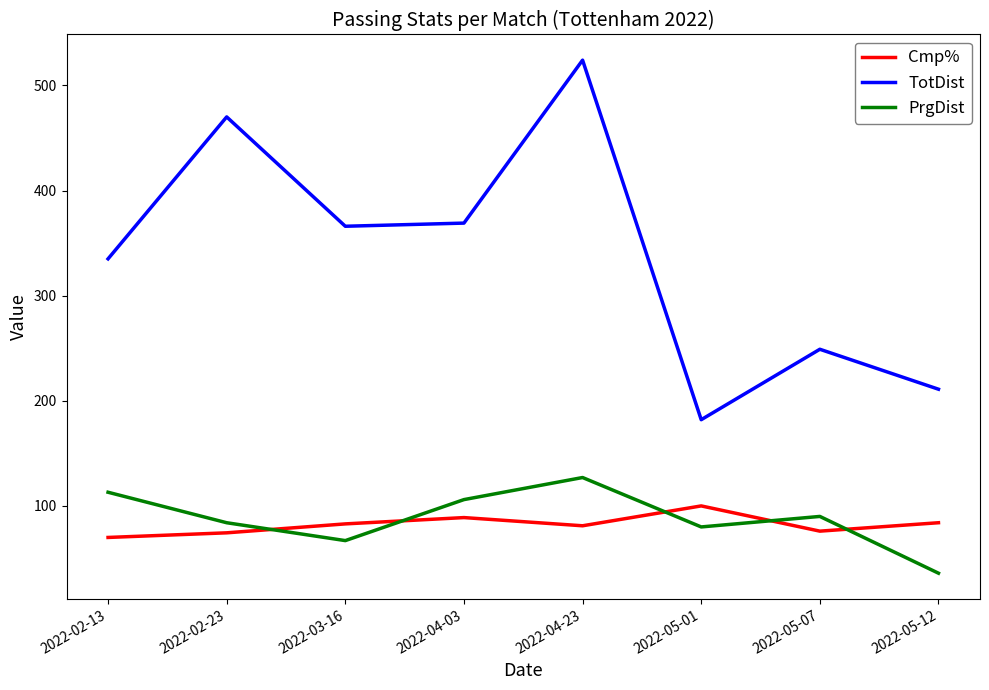

True or false: TotDist and Cmp% intersect in this chart.

False